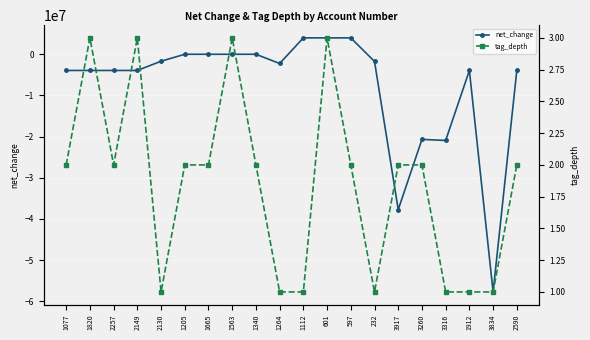

Which series has the widest spread of values?

net_change